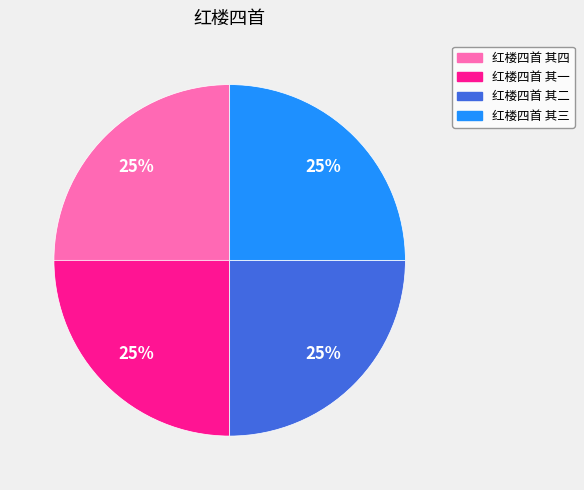

True or false: 红楼四首 其三 accounts for 39% of the total.

False